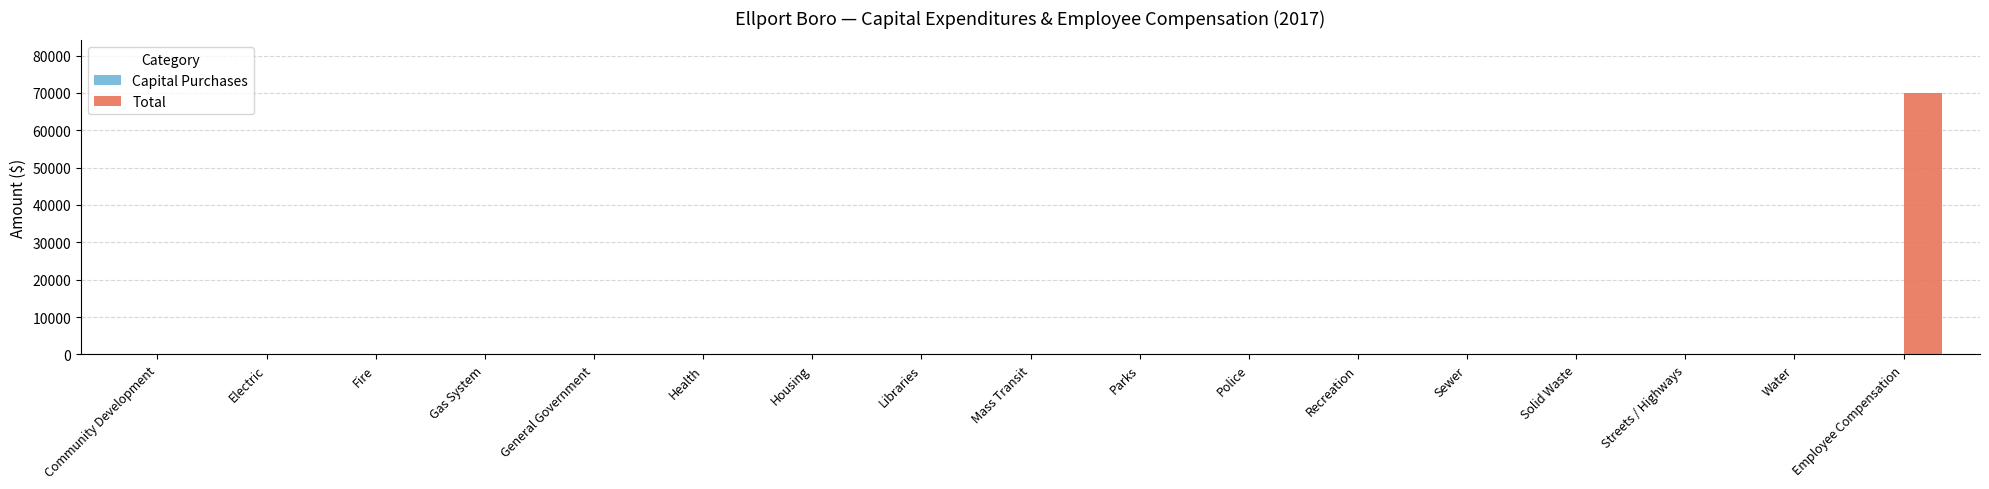

Reading left to right, transcribe all the data shown in this chart.

Community Development=0	Electric=0	Fire=0	Gas System=0	General Government=0	Health=0	Housing=0	Libraries=0	Mass Transit=0	Parks=0	Police=0	Recreation=0	Sewer=0	Solid Waste=0	Streets / Highways=0	Water=0	Employee Compensation=70063